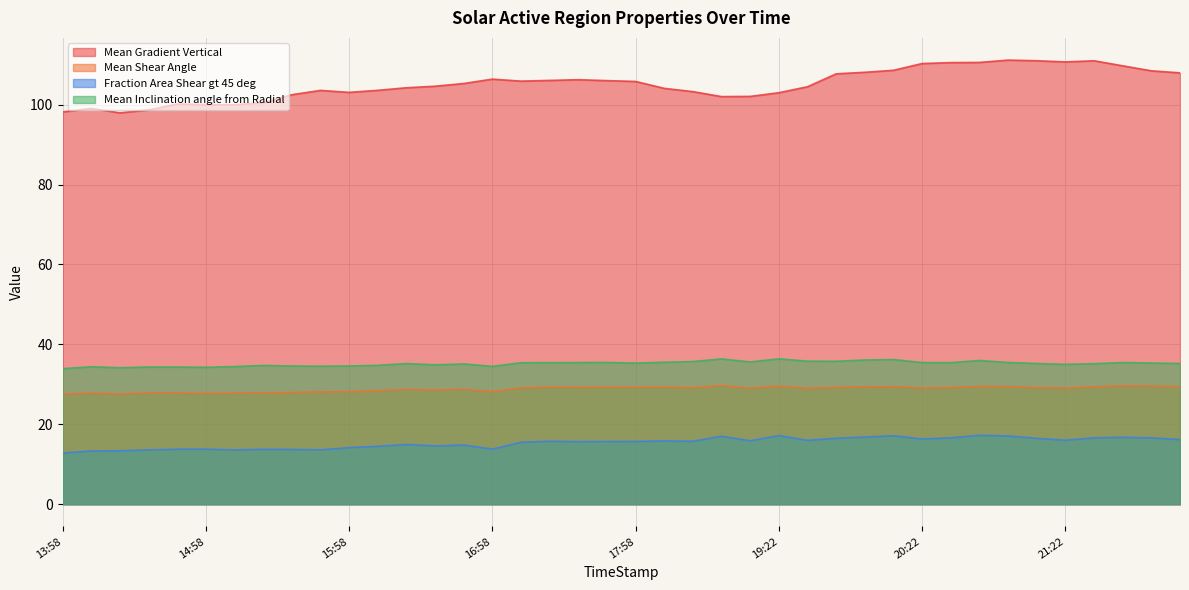

True or false: Mean Shear Angle and Mean Inclination angle from Radial intersect in this chart.

False